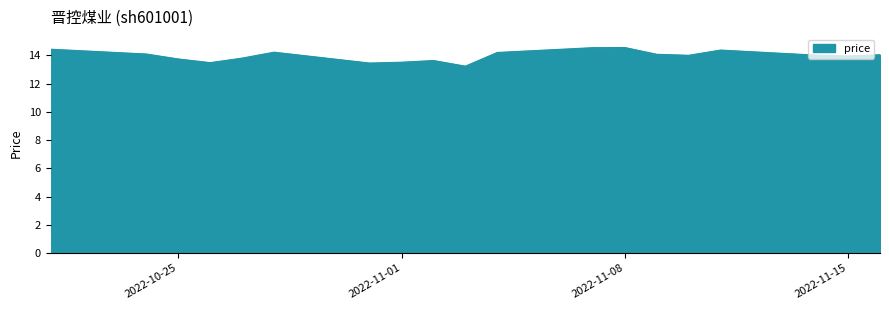

What is the smallest value displayed?

13.2